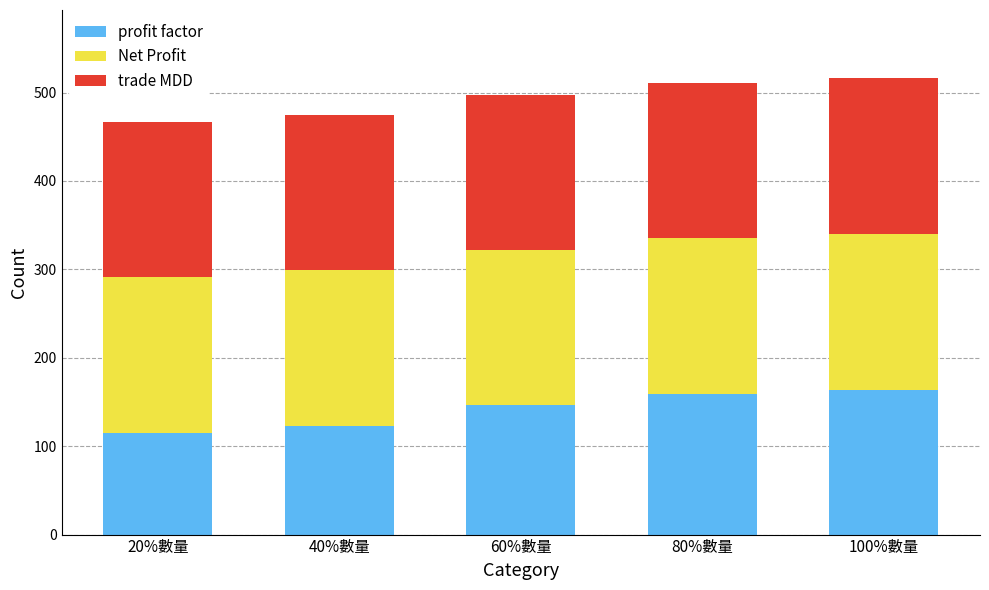

What are all the series names shown in the legend?

profit factor, Net Profit, trade MDD